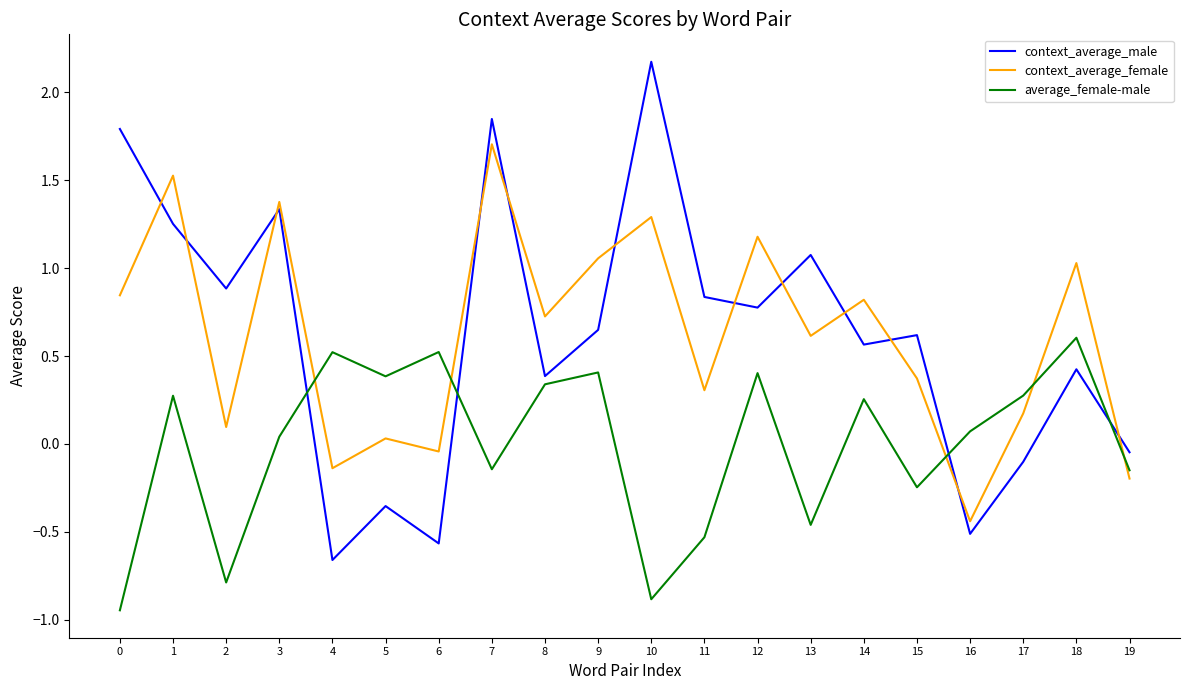

How many interior local peaks does the context_average_male series have?

7